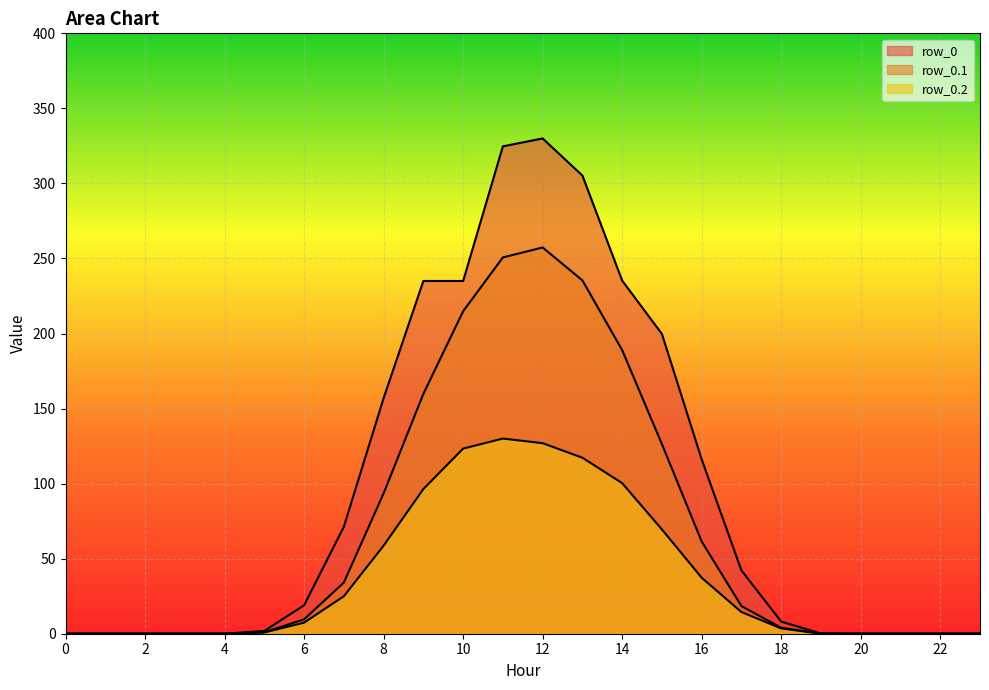

At which label is row_0.2 closest to 65?

15